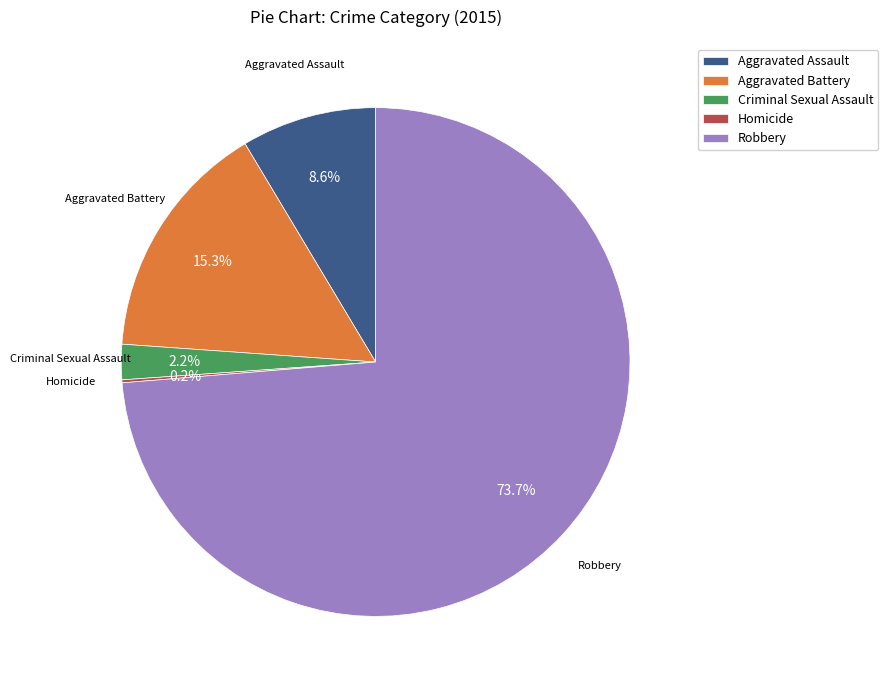

To the nearest percent, what portion does Robbery represent?

74%